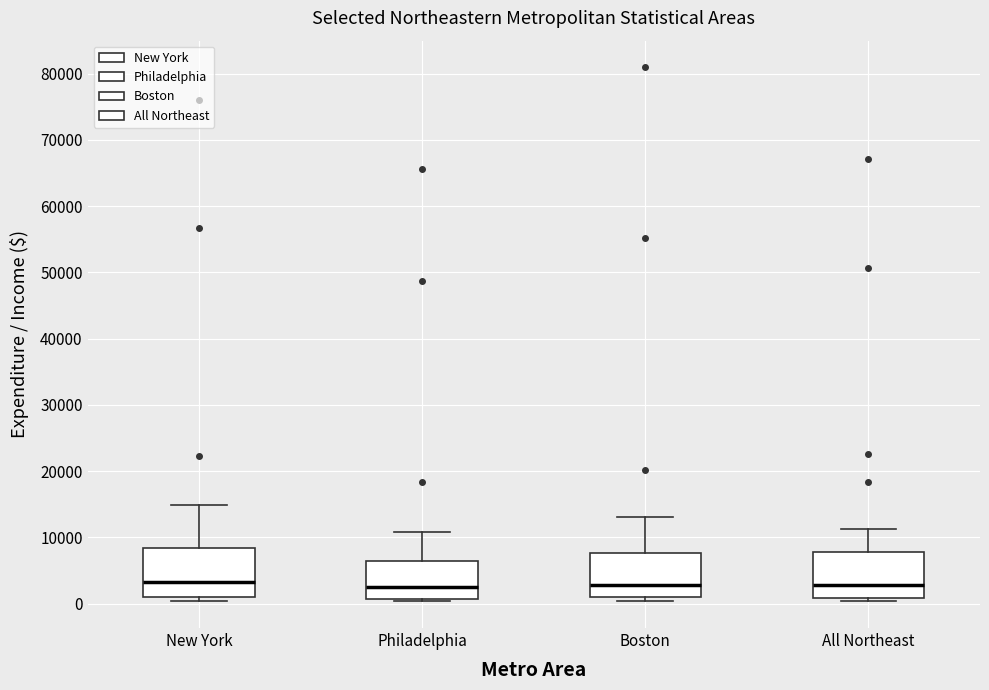

Reading left to right, read every box against the y-axis: the position of its median line, the range the box covers, and the ends of its whiskers. The values are not printed on the chart, so give them approximately, as read against the axis.

New York: median 3000, box 1000 to 8000, whiskers 0 to 15000
Philadelphia: median 3000, box 1000 to 6000, whiskers 0 to 11000
Boston: median 3000, box 1000 to 8000, whiskers 0 to 13000
All Northeast: median 3000, box 1000 to 8000, whiskers 0 to 11000